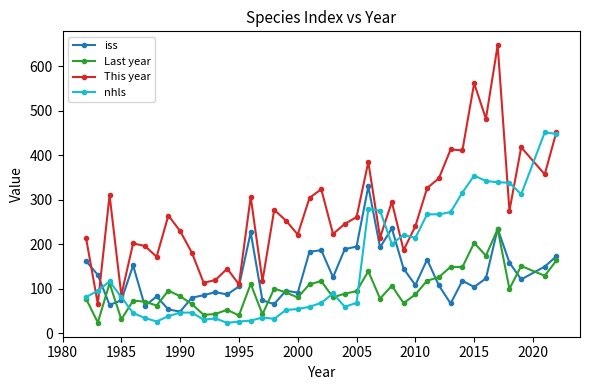

What are all the series names shown in the legend?

iss, Last year, This year, nhls